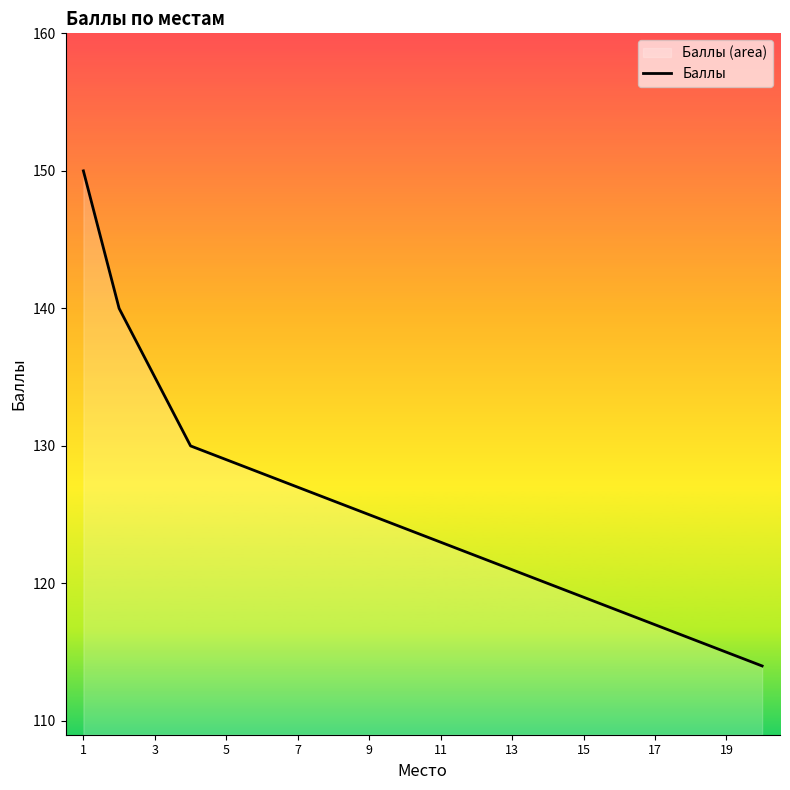

Where does the data first go above 124?

1